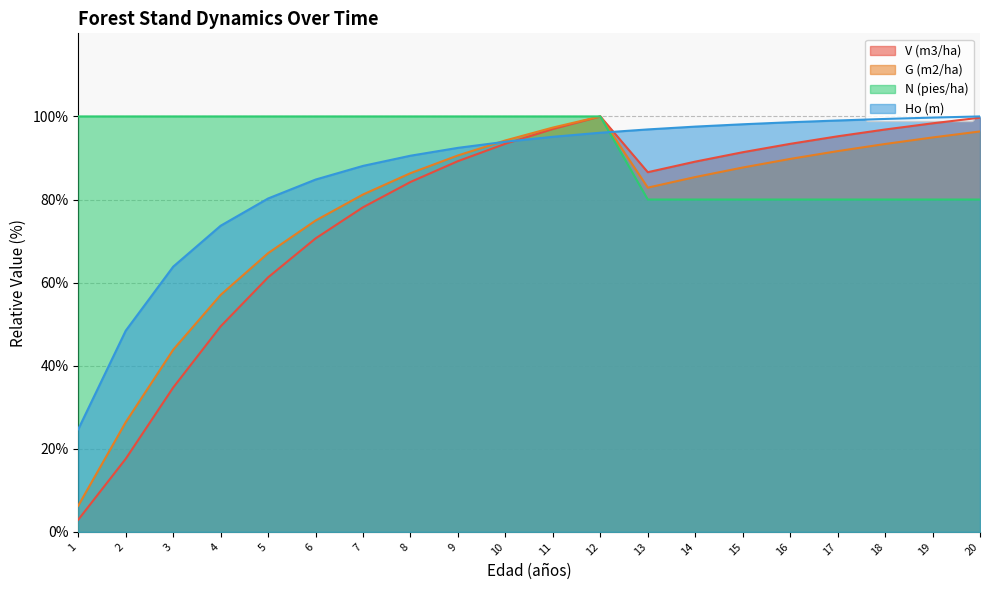

How many lines are shown in the chart?

4